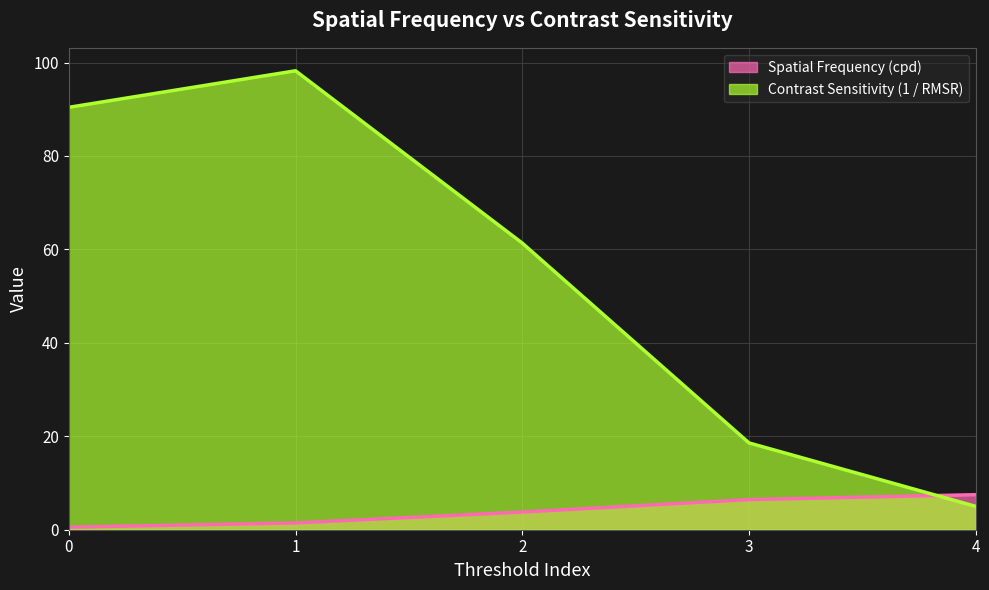

How many series are shown in this chart?

2